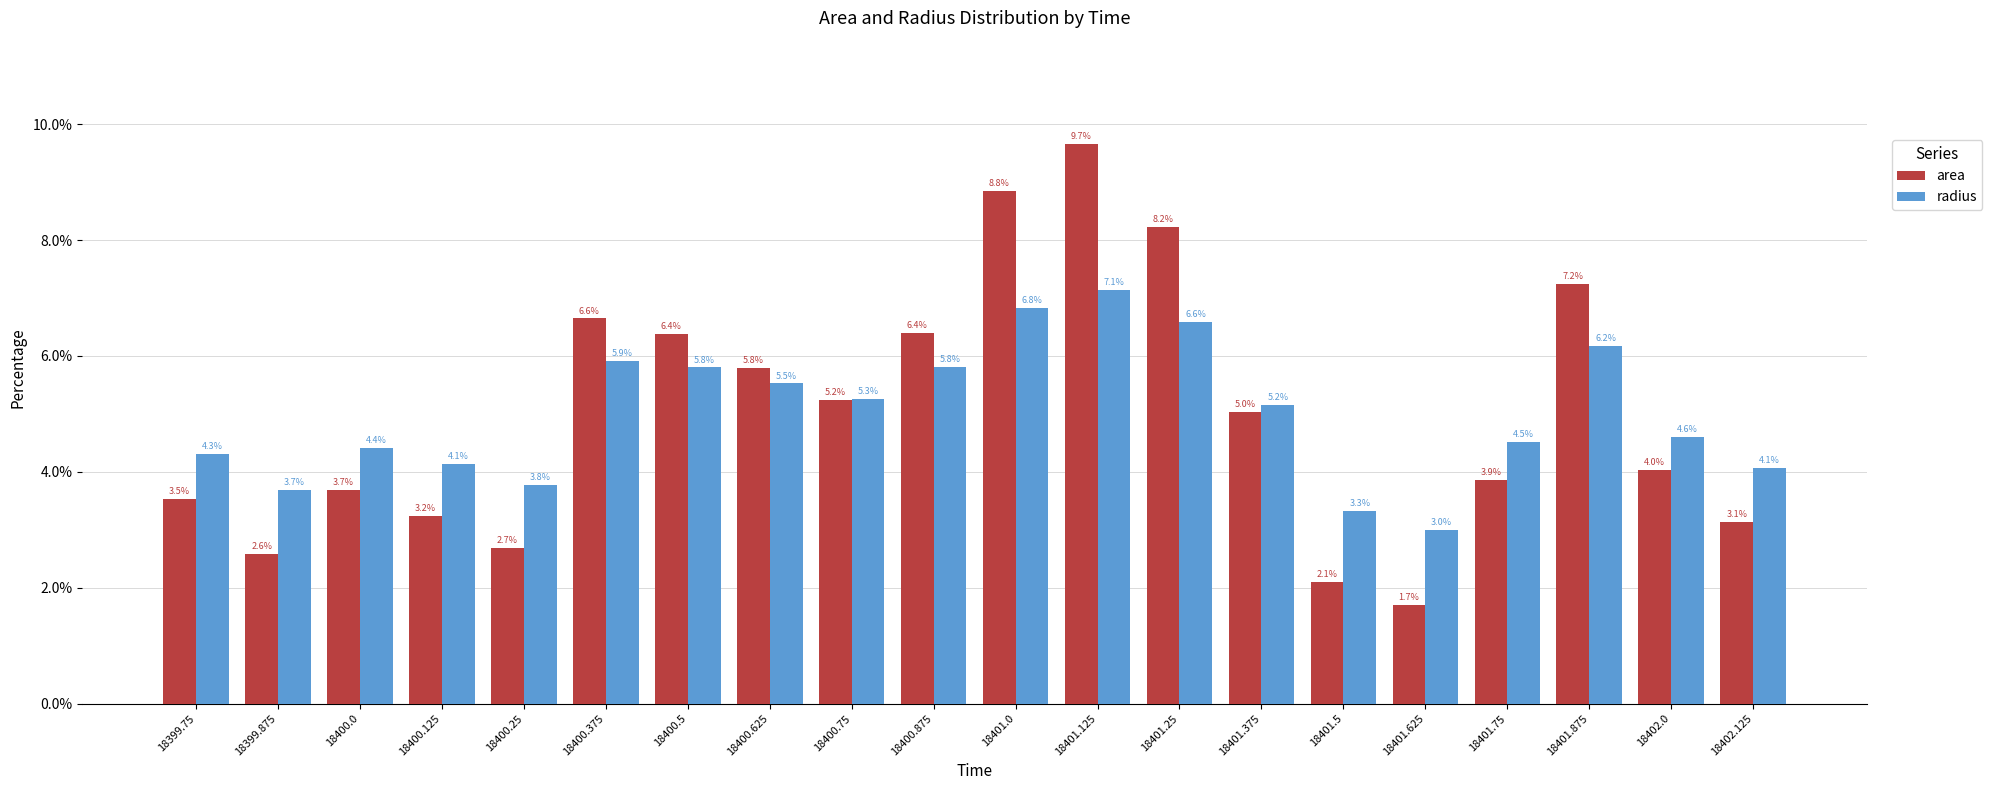

Reading left to right, extract all data points from this chart.

area: 18399.75=3.5	18399.875=2.6	18400.0=3.7	18400.125=3.2	18400.25=2.7	18400.375=6.6	18400.5=6.4	18400.625=5.8	18400.75=5.2	18400.875=6.4	18401.0=8.8	18401.125=9.7	18401.25=8.2	18401.375=5.0	18401.5=2.1	18401.625=1.7	18401.75=3.9	18401.875=7.2	18402.0=4.0	18402.125=3.1
radius: 18399.75=4.3	18399.875=3.7	18400.0=4.4	18400.125=4.1	18400.25=3.8	18400.375=5.9	18400.5=5.8	18400.625=5.5	18400.75=5.3	18400.875=5.8	18401.0=6.8	18401.125=7.1	18401.25=6.6	18401.375=5.2	18401.5=3.3	18401.625=3.0	18401.75=4.5	18401.875=6.2	18402.0=4.6	18402.125=4.1